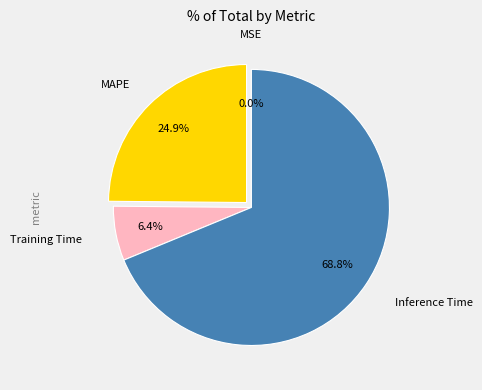

Does any single category account for the majority?

Yes